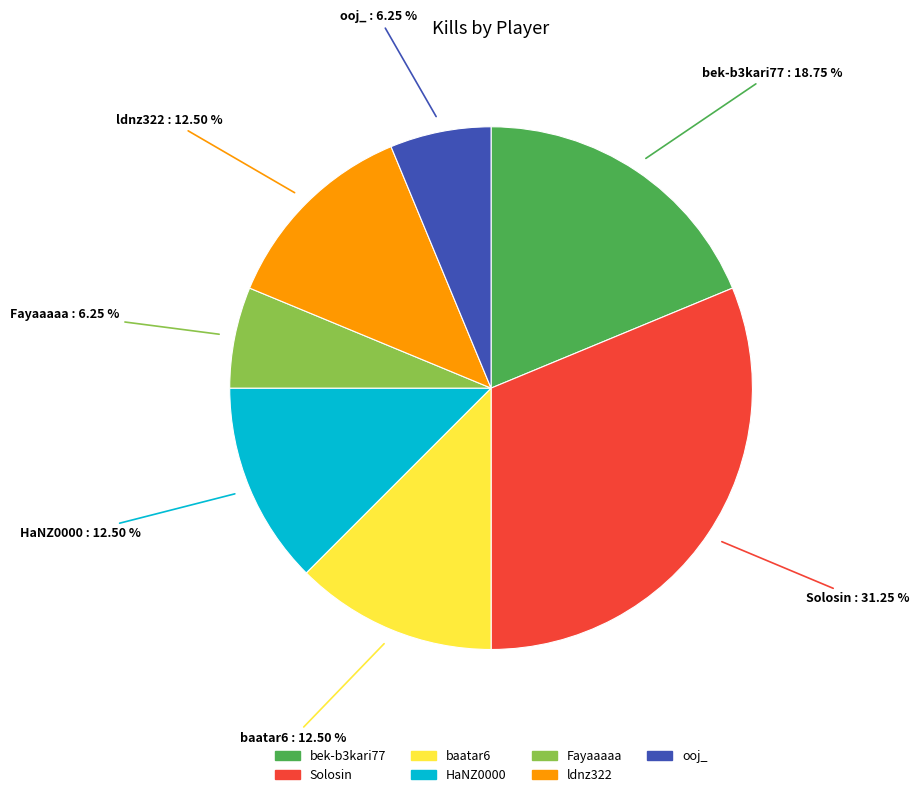

Does ooj_ represent more than half of the total?

No